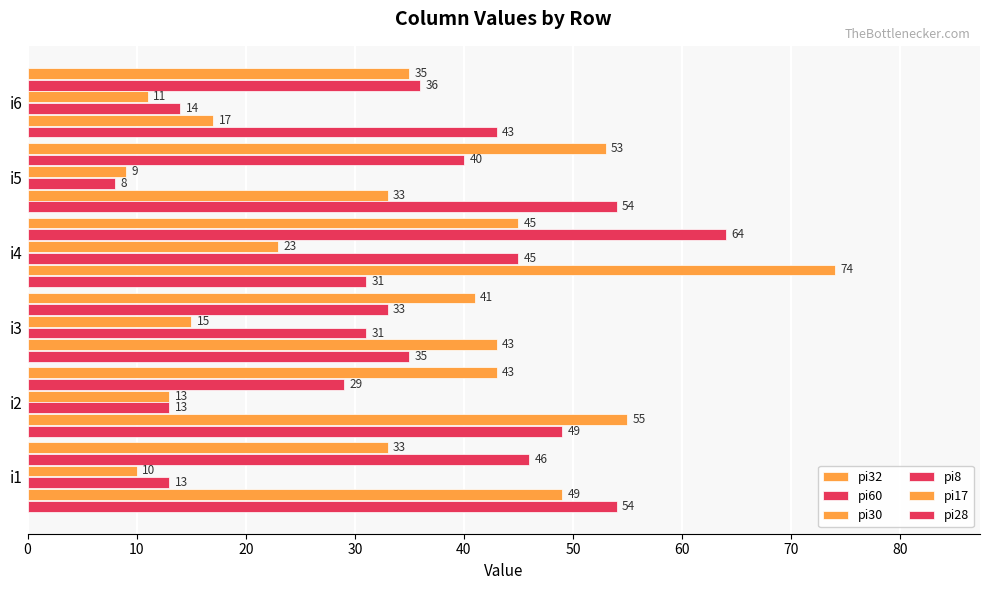

What is the value of the pi17 bar at the 1st from the left?

49